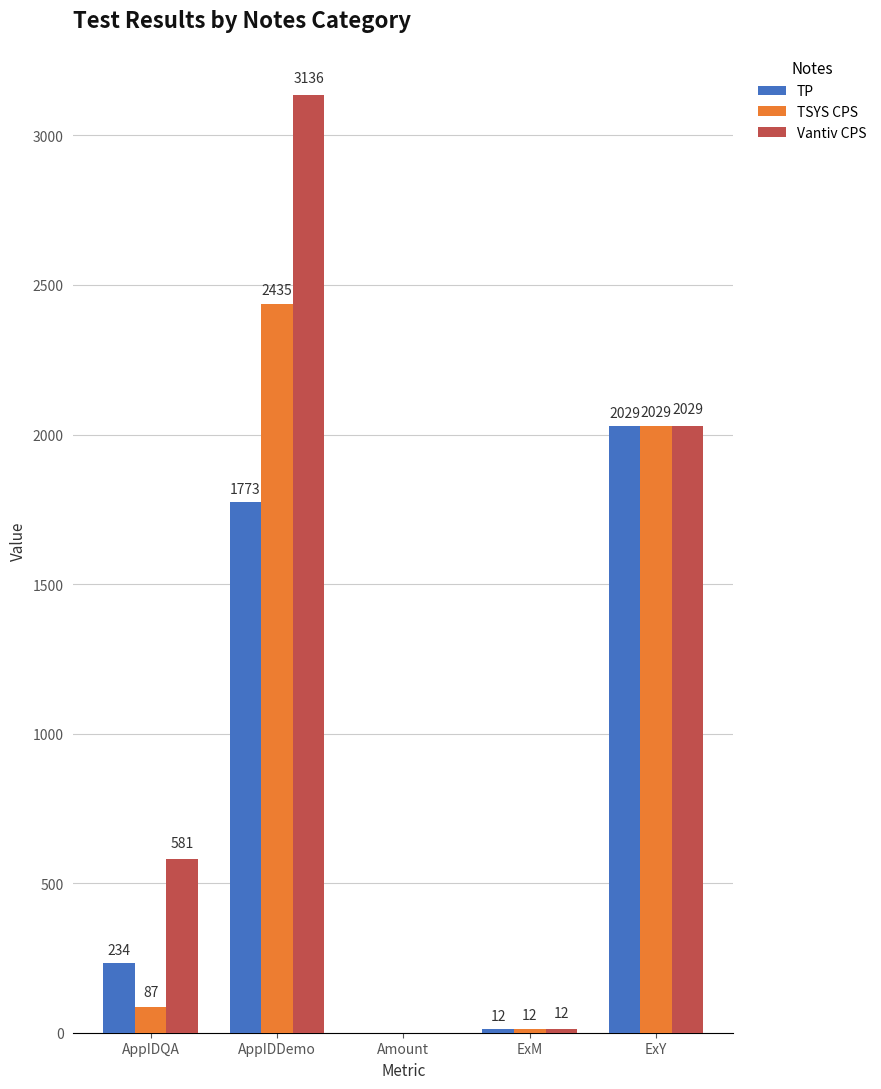

Read the TSYS CPS value at AppIDQA.

87